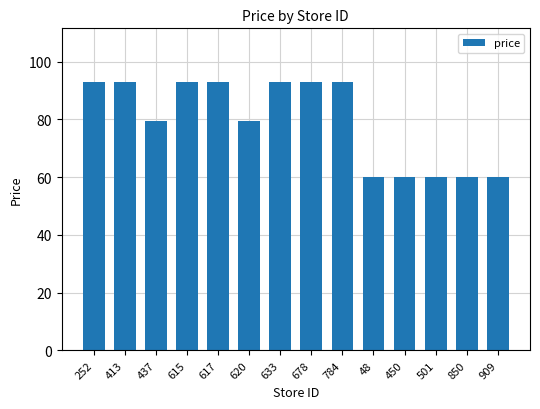

How many values exceed 92?

7